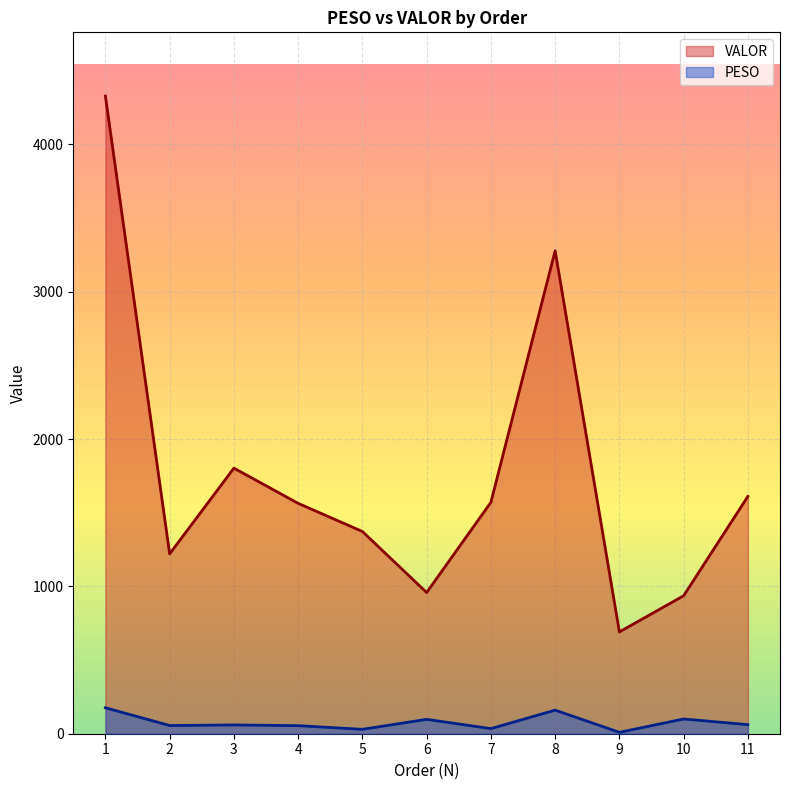

Does the chart display data point markers on the line(s)?

No